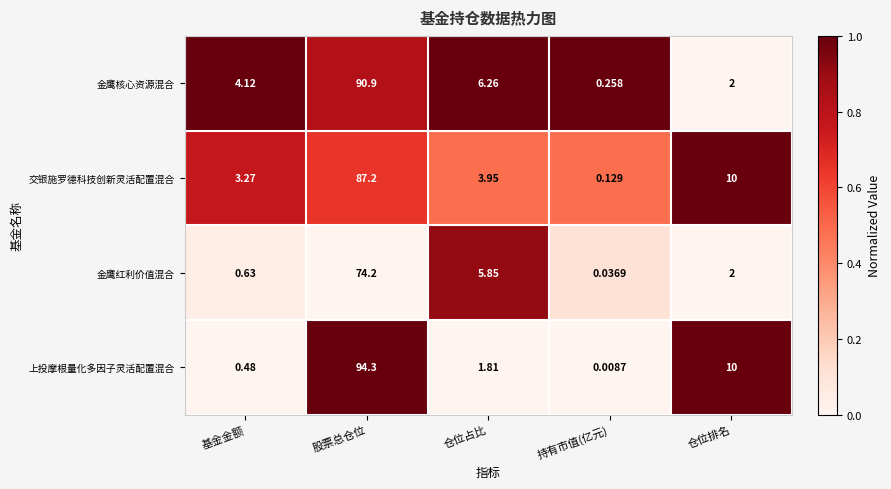

What is the spread (max minus min) of values at 持有市值(亿元)?

0.2